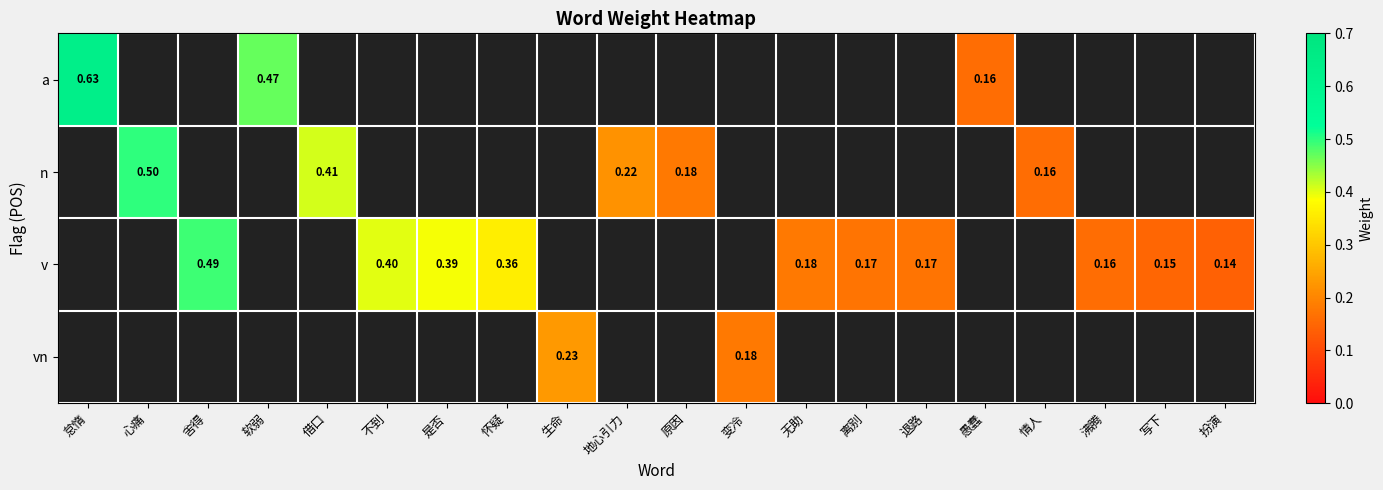

Between 不到 and 怀疑, which series saw the biggest shift?

v